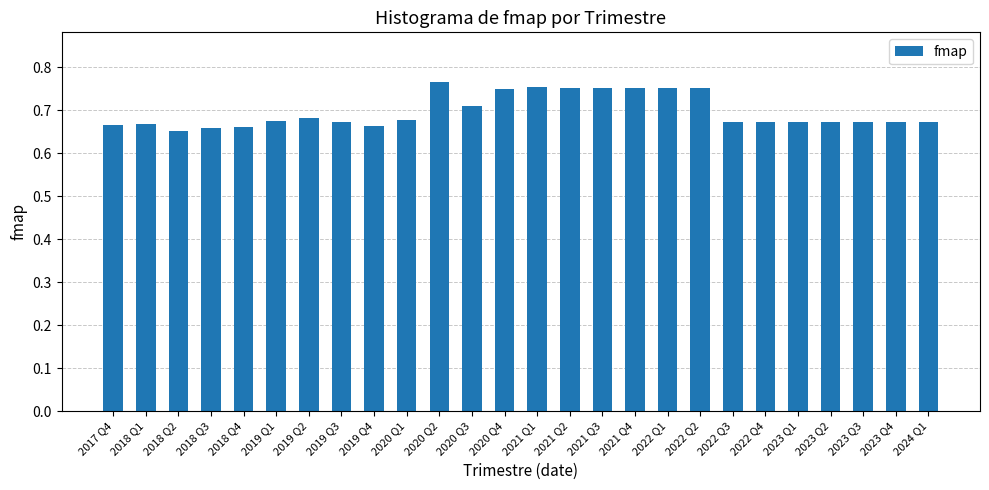

Are the bars horizontal?

No